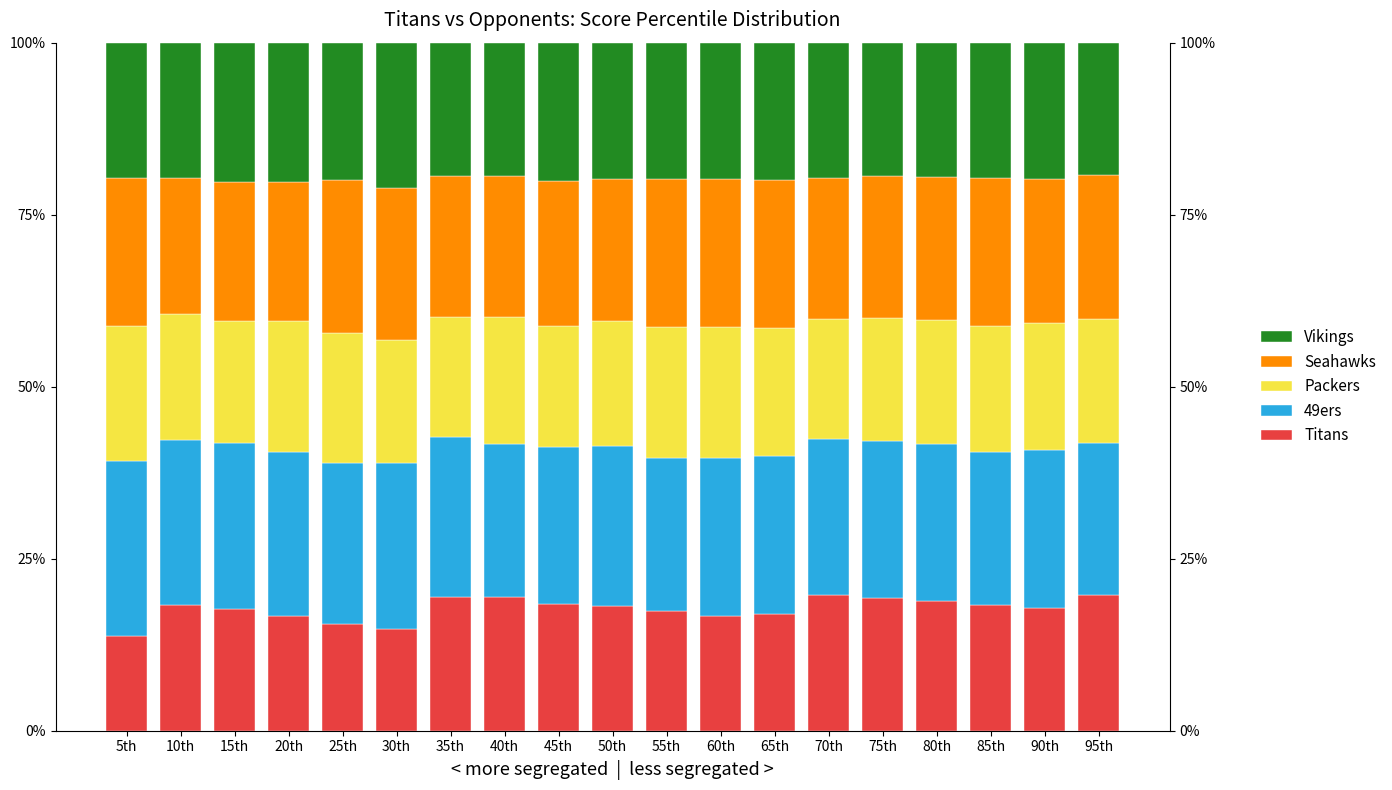

Is it true that Titans equals 18.8 at 80th?

True